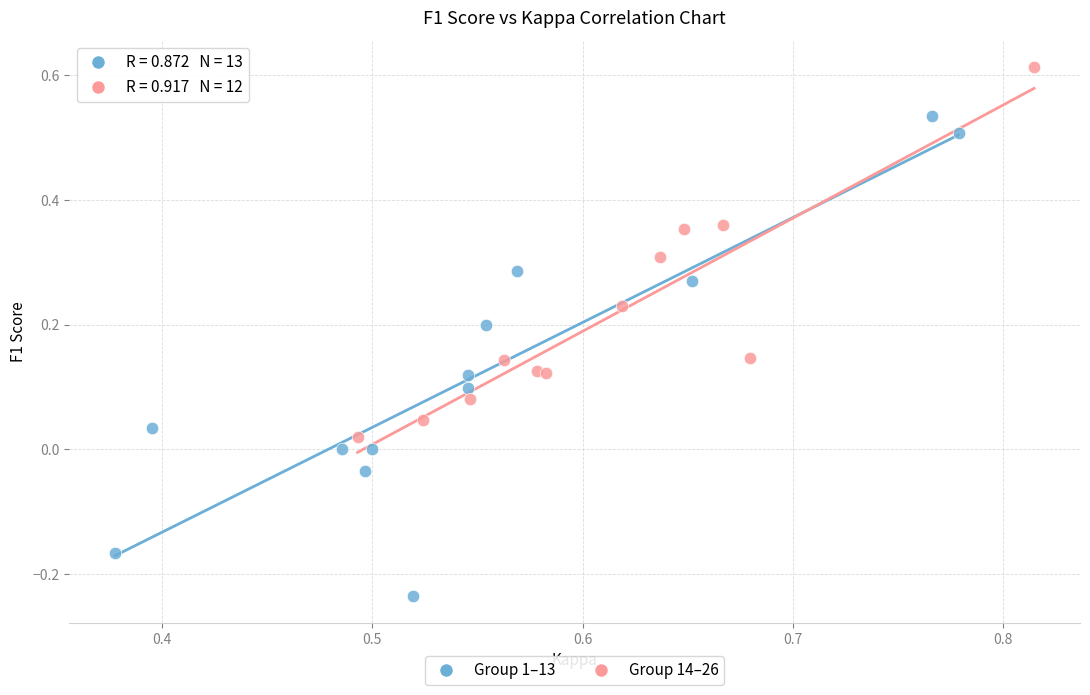

Which series contains the highest Y value?

Group 14–26